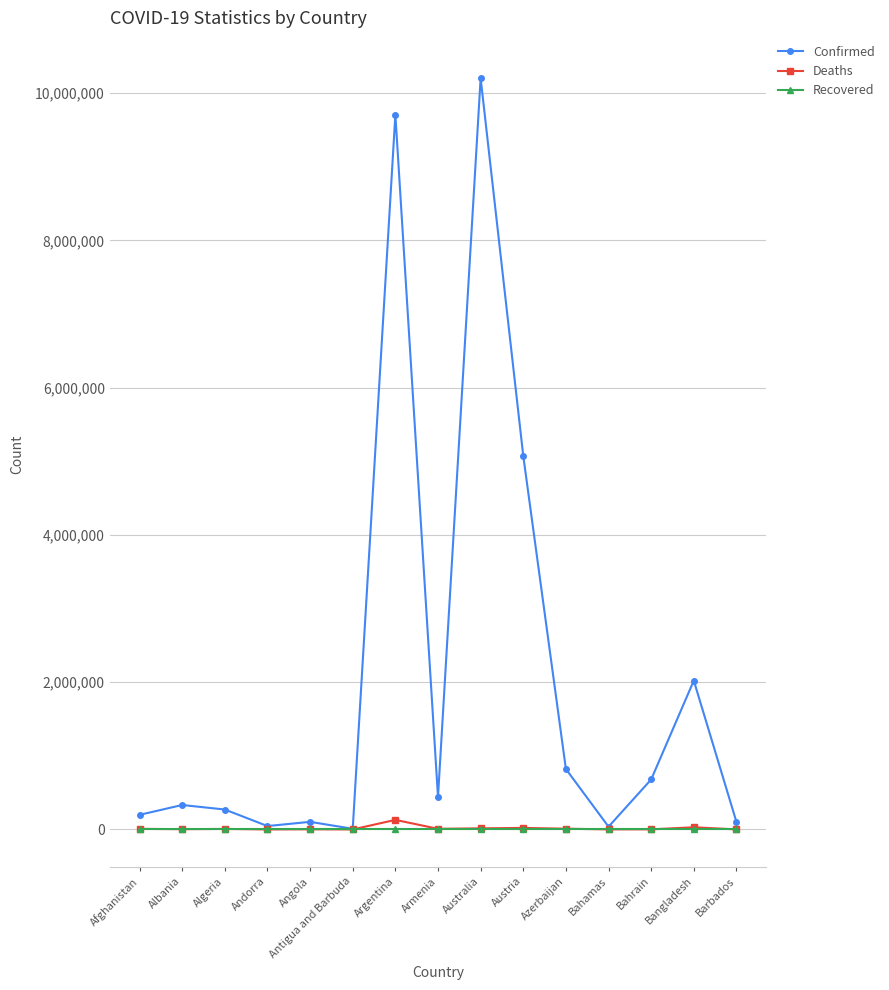

Is the value of Deaths at Afghanistan greater than the value of Confirmed at Australia?

No